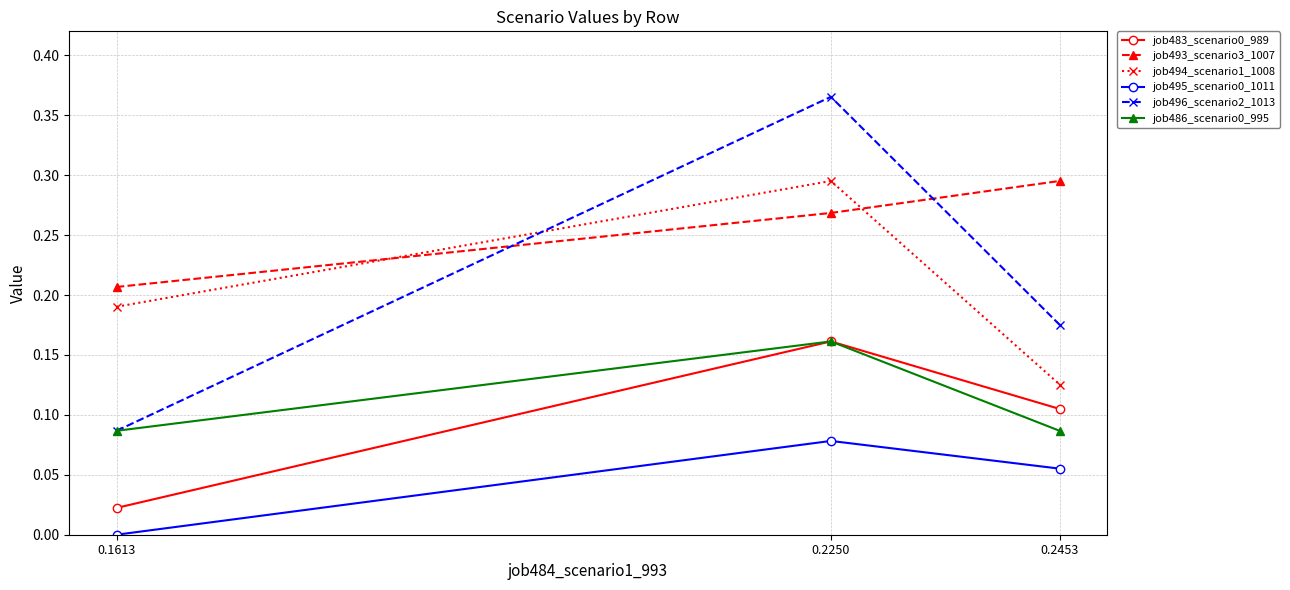

Which series has the widest spread of values?

job496_scenario2_1013